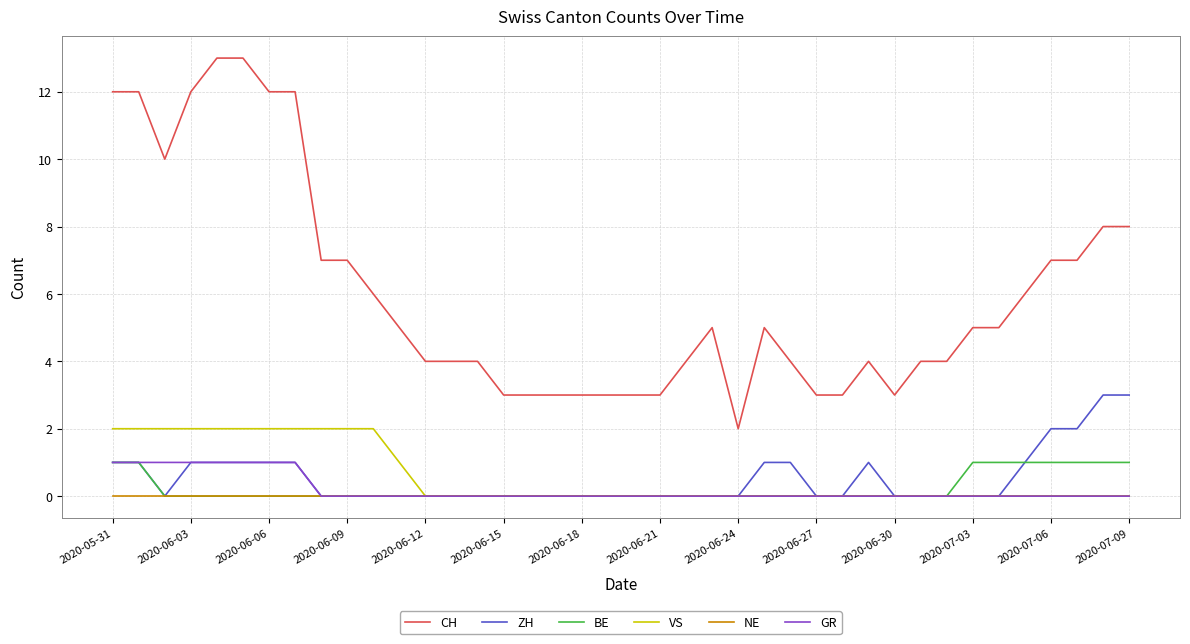

What is the difference between the second highest and second lowest values in the ZH series?

3